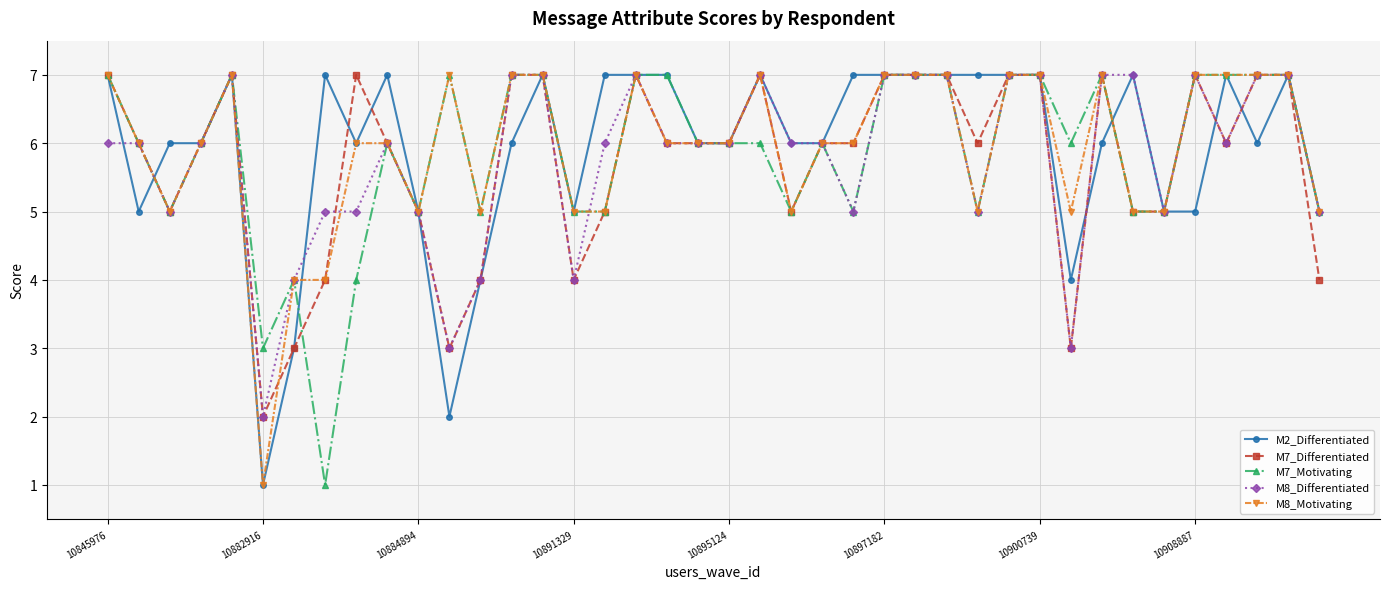

What is the maximum value shown in the chart?

7